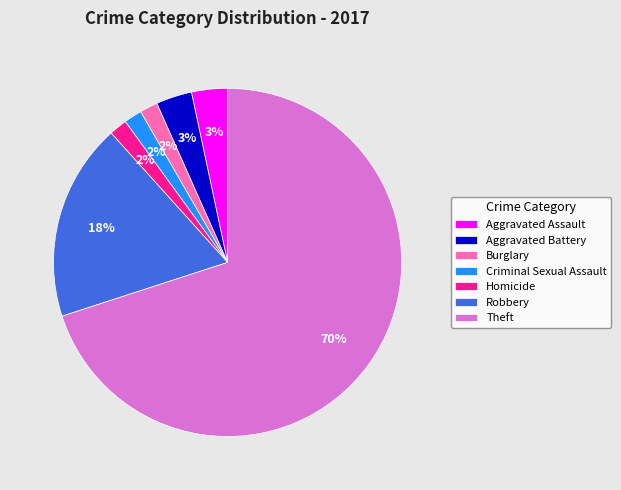

Which slice is the largest?

Theft